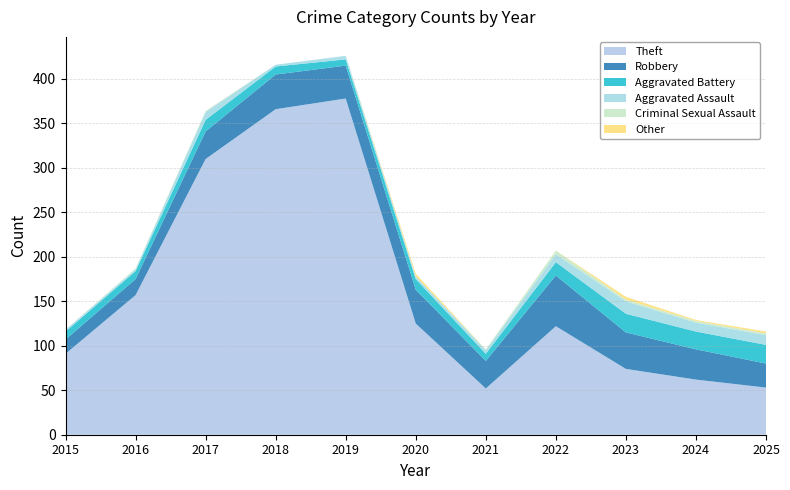

Reading left to right, list all the values displayed in this chart.

Theft: 2015=91	2016=157	2017=310	2018=366	2019=378	2020=125	2021=52	2022=122	2023=74	2024=62	2025=53
Robbery: 2015=16	2016=18	2017=31	2018=39	2019=37	2020=38	2021=31	2022=57	2023=41	2024=34	2025=27
Aggravated Battery: 2015=9	2016=9	2017=13	2018=9	2019=7	2020=12	2021=8	2022=15	2023=21	2024=20	2025=21
Aggravated Assault: 2015=2	2016=2	2017=9	2018=2	2019=4	2020=3	2021=4	2022=9	2023=14	2024=10	2025=11
Criminal Sexual Assault: 2015=0	2016=1	2017=1	2018=0	2019=0	2020=0	2021=1	2022=4	2023=2	2024=2	2025=2
Other: 2015=0	2016=0	2017=0	2018=0	2019=0	2020=3	2021=0	2022=0	2023=3	2024=1	2025=2